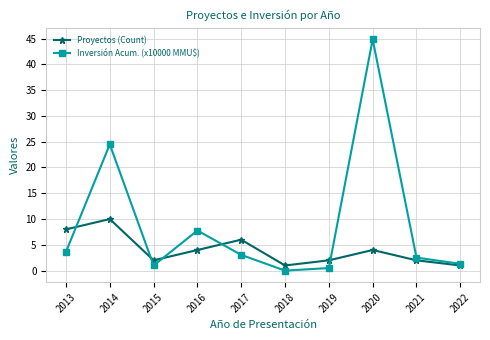

True or false: Proyectos (Count) has a value of 8.0 at 2013.

True